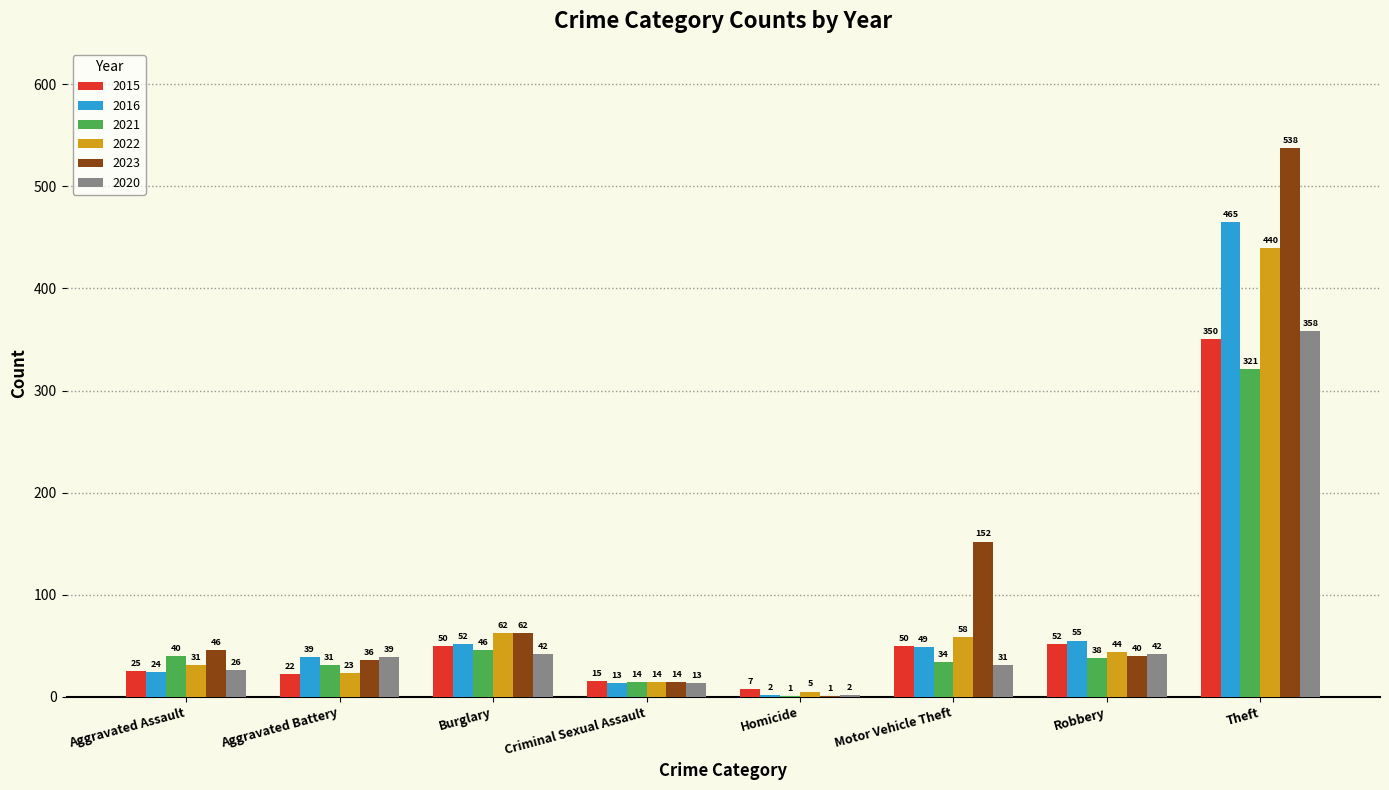

What is the sum of all 2020 values?

553